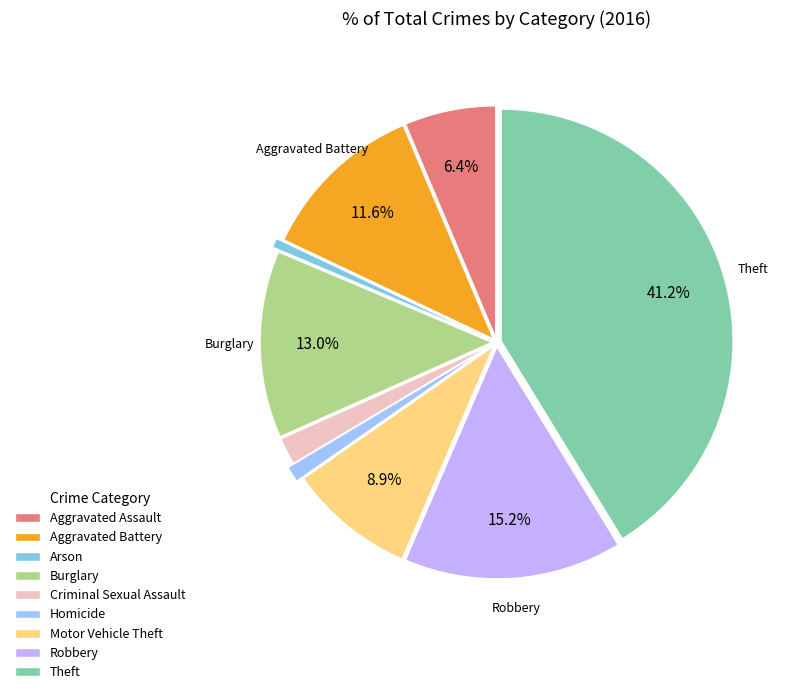

How many slices are in this pie chart?

9